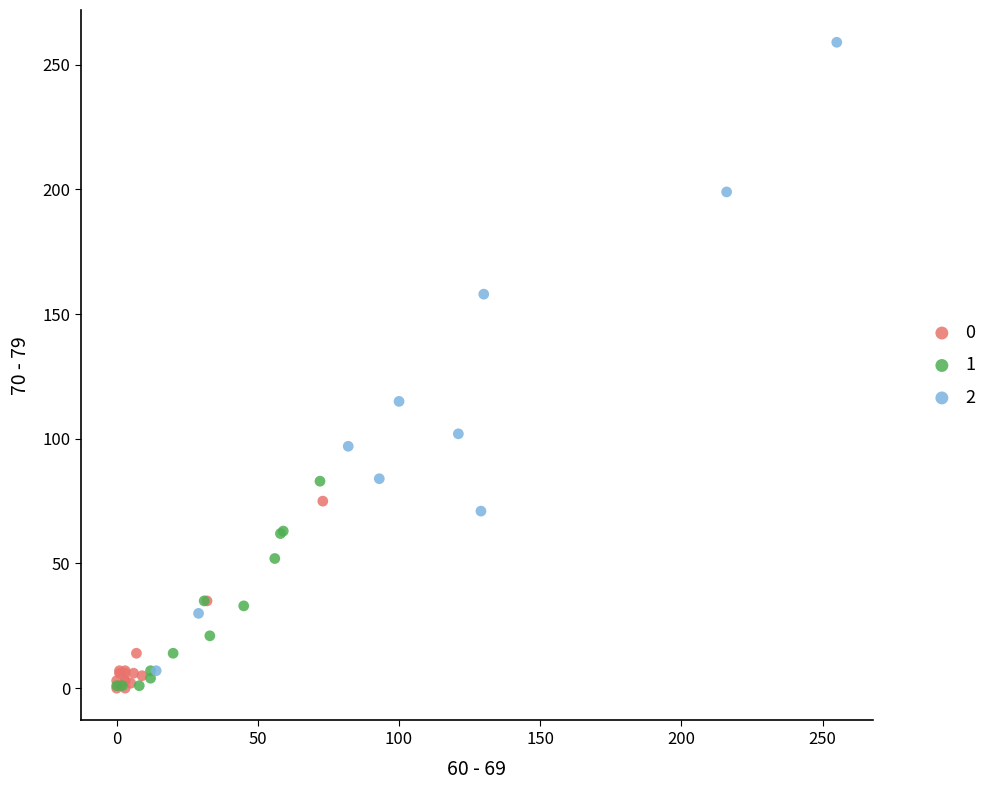

Which series has the largest Y range (max minus min)?

2